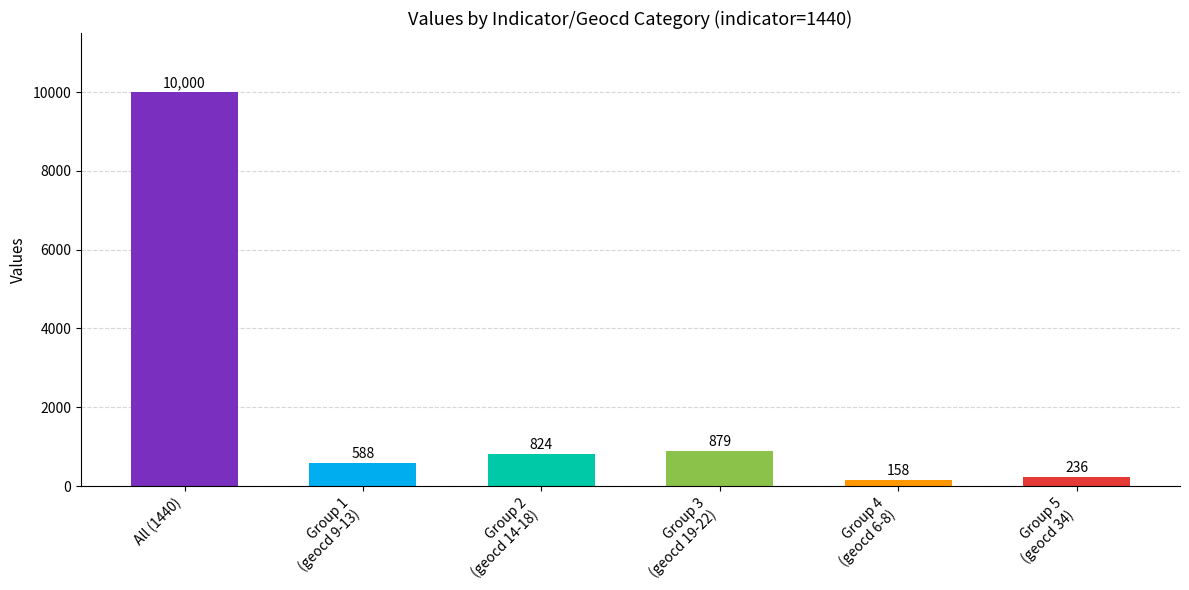

Reading left to right, list all the values displayed in this chart.

10000	588	824	879	158	236